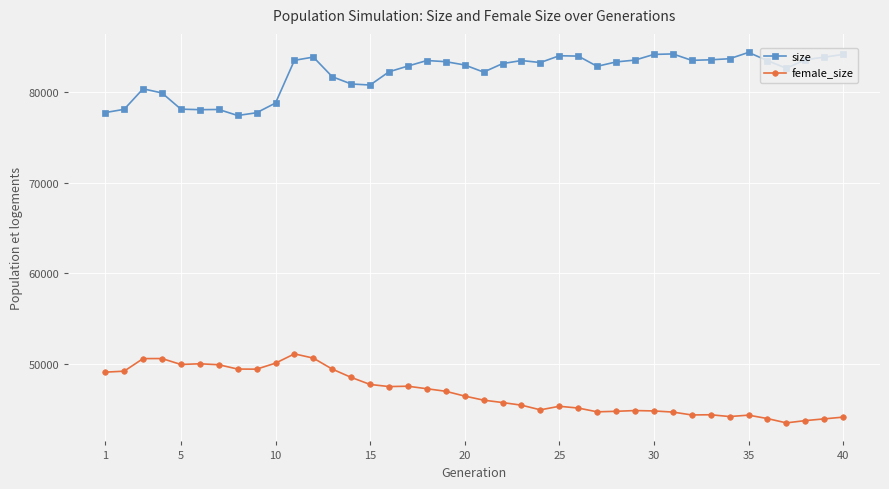

What is the value of the size point at the 23rd from the left?

83507